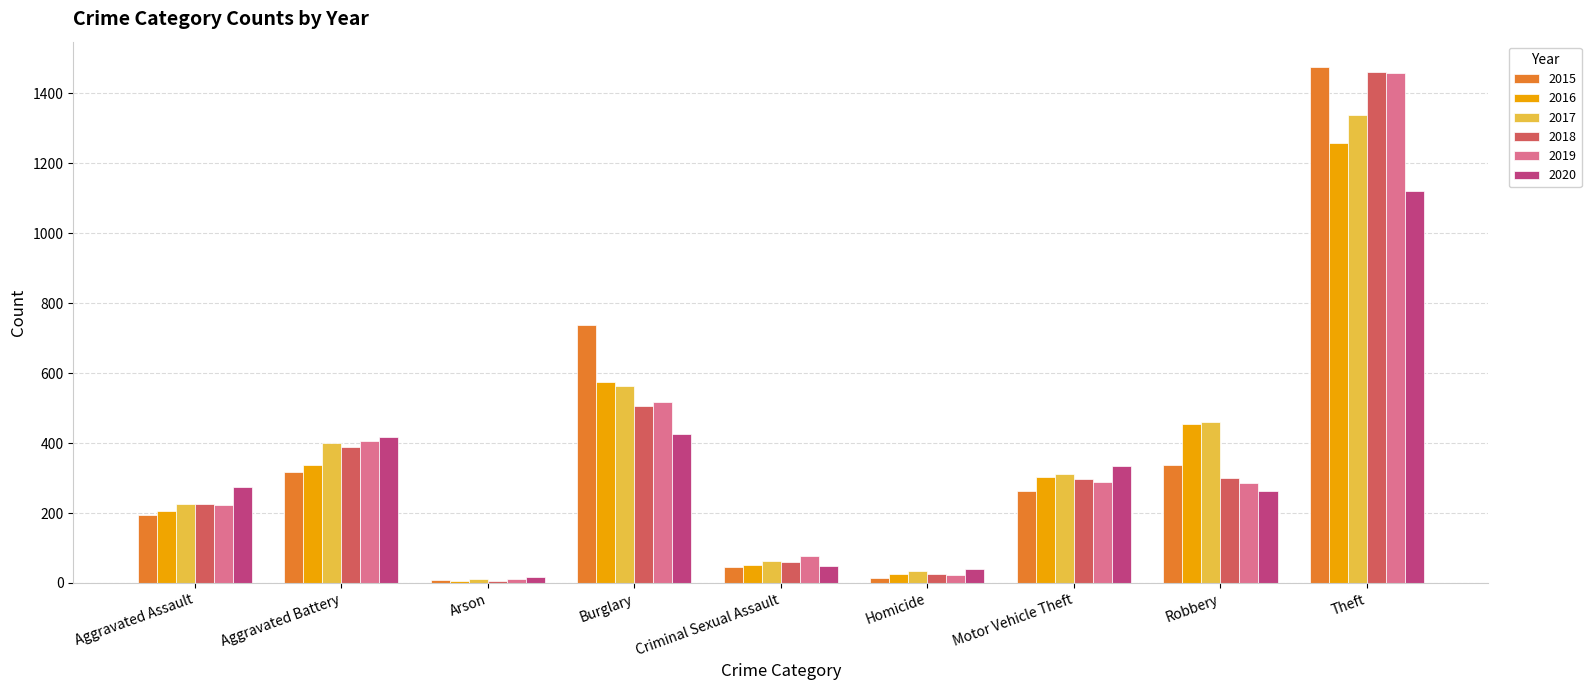

Is the value of 2018 at Aggravated Battery greater than the value of 2015 at Aggravated Battery?

Yes